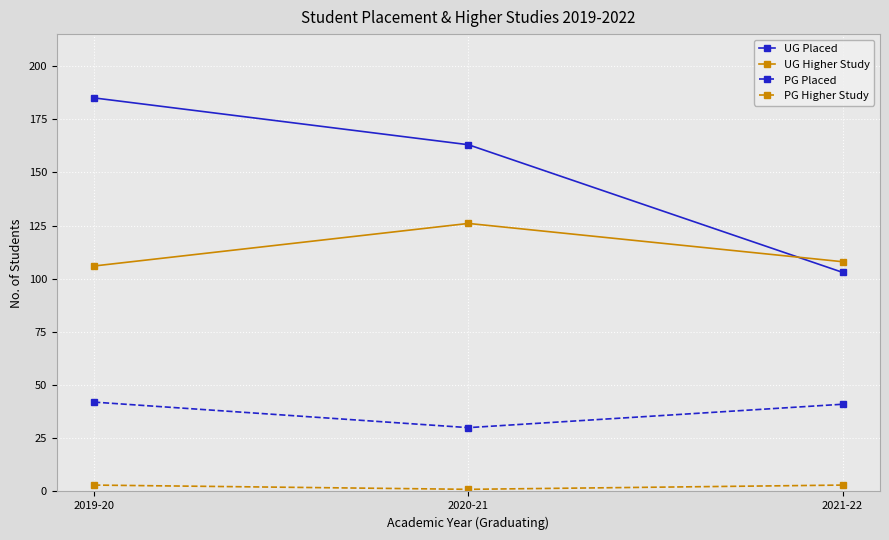

Does the chart have visible grid lines?

Yes